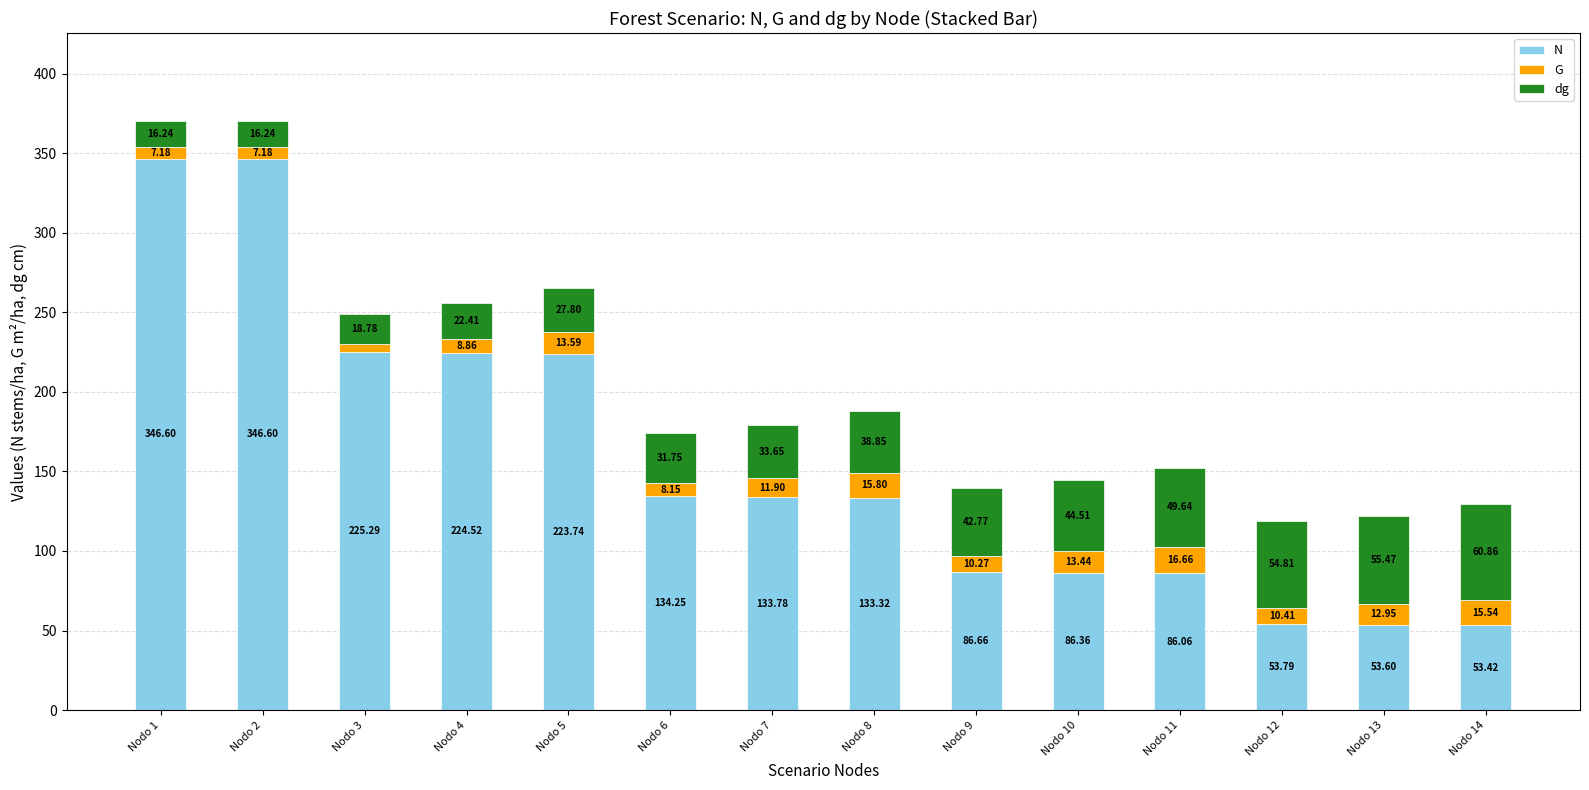

At Nodo 5, list the series in order from largest to smallest.

N, dg, G